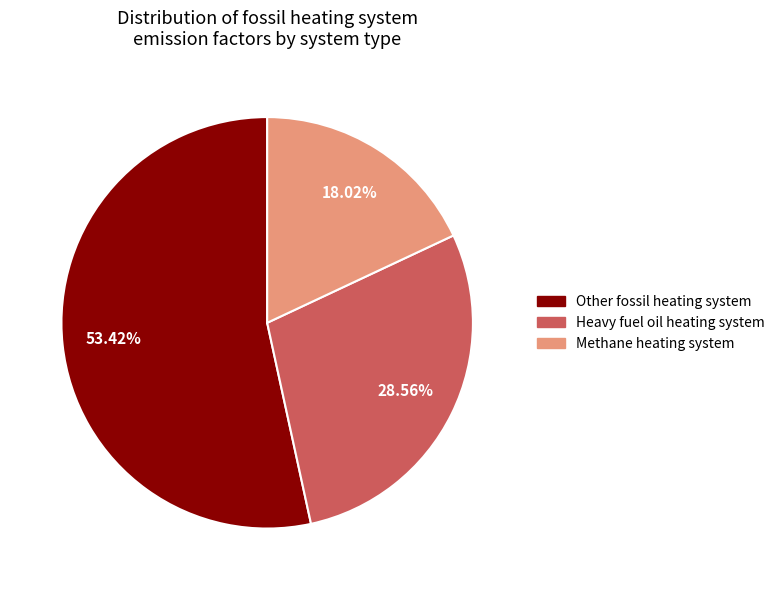

What percentage is NOT represented by Heavy fuel oil heating system?

71.4%